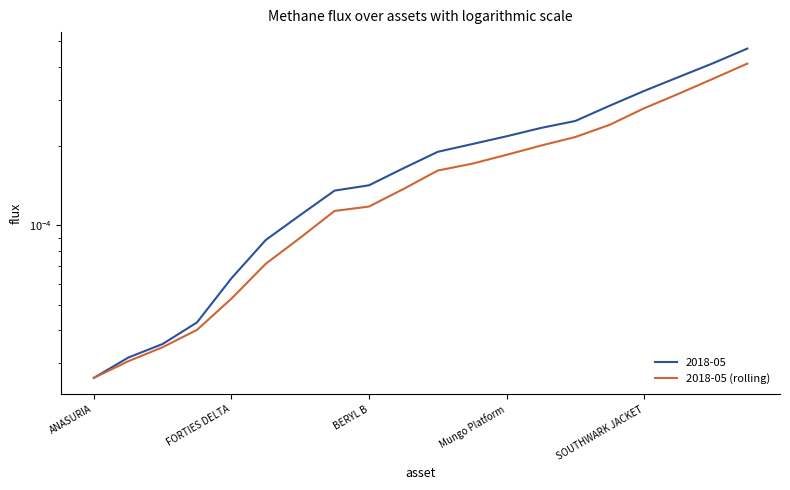

Count the number of categories in the chart.

20